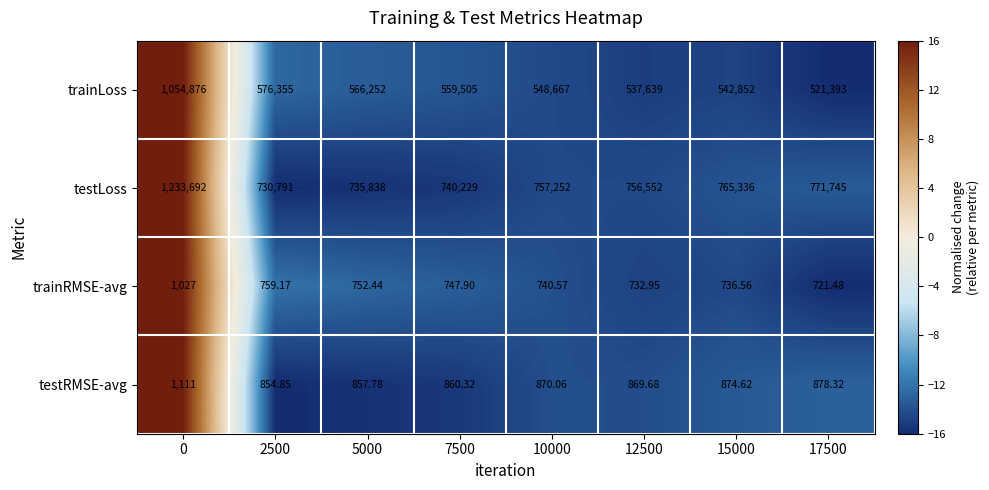

How many categories are shown in the chart?

8